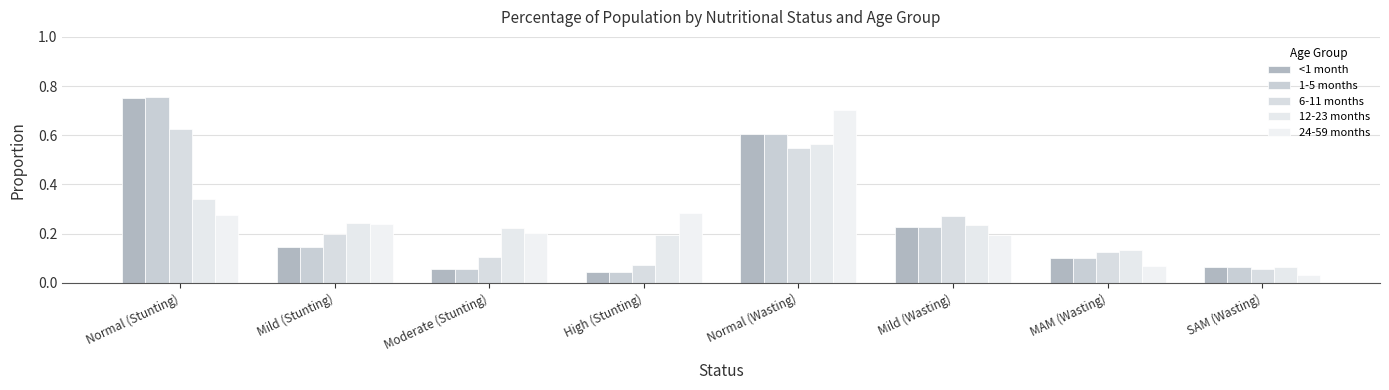

At Mild (Wasting), list the series in order from largest to smallest.

6-11 months, 12-23 months, <1 month, 1-5 months, 24-59 months